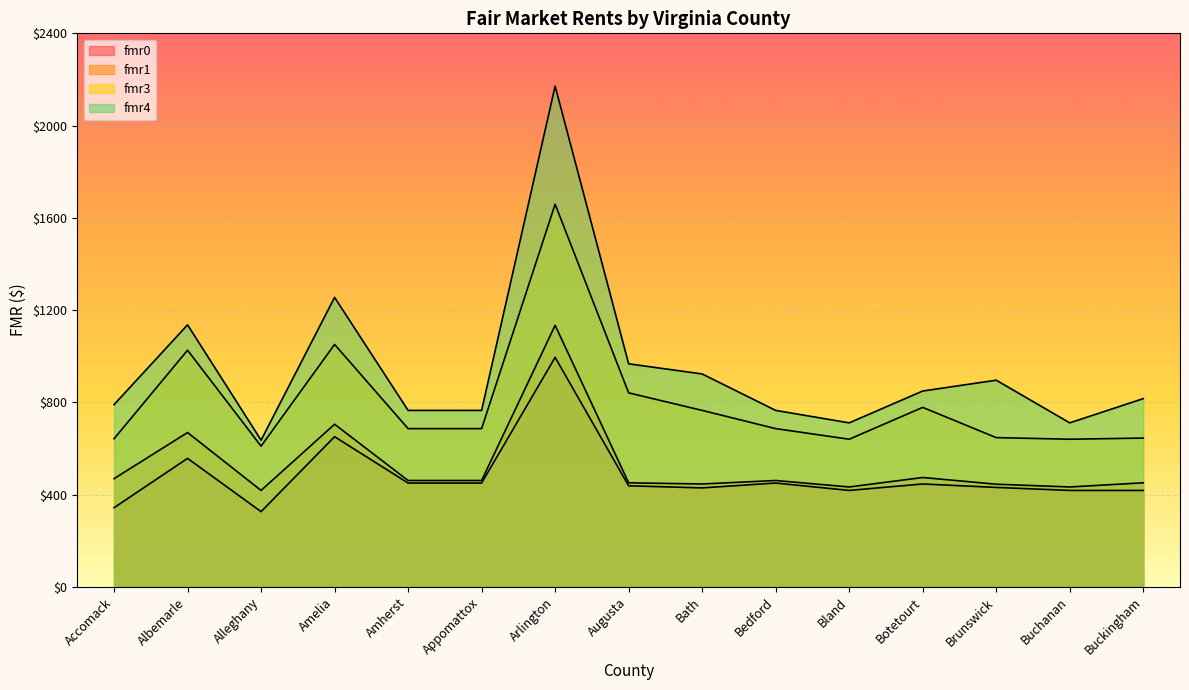

Does the chart display data point markers on the line(s)?

No